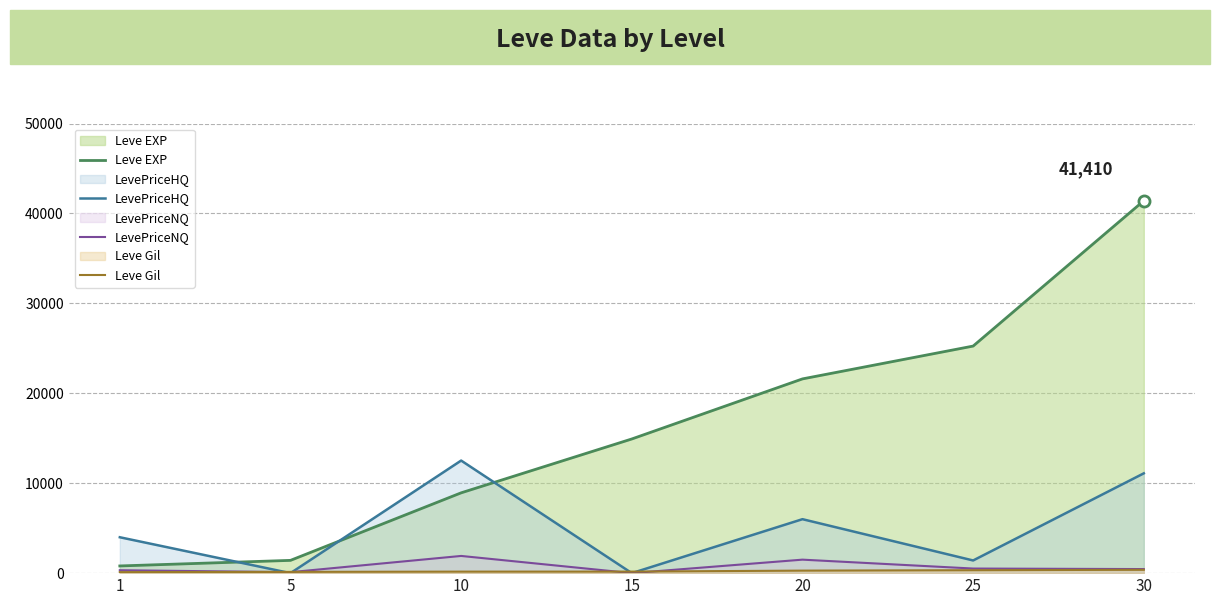

How many lines are shown in the chart?

4